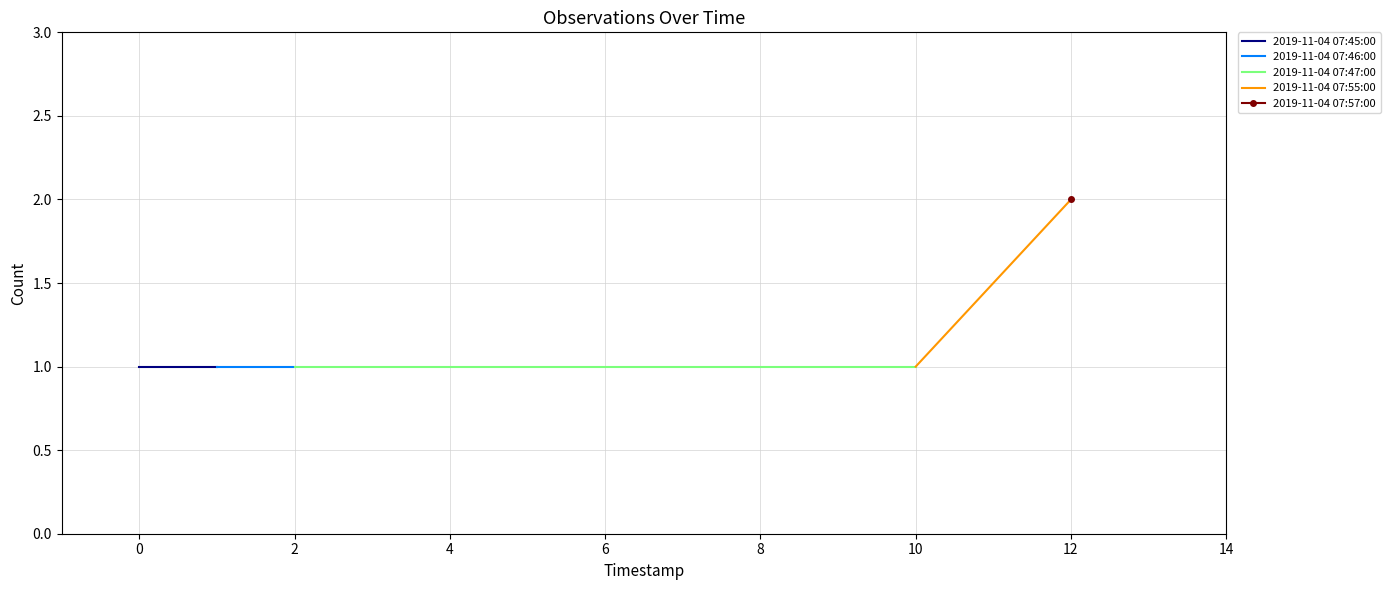

True or false: 2019-11-04 07:46:00 has a value of 2 at −2.

False